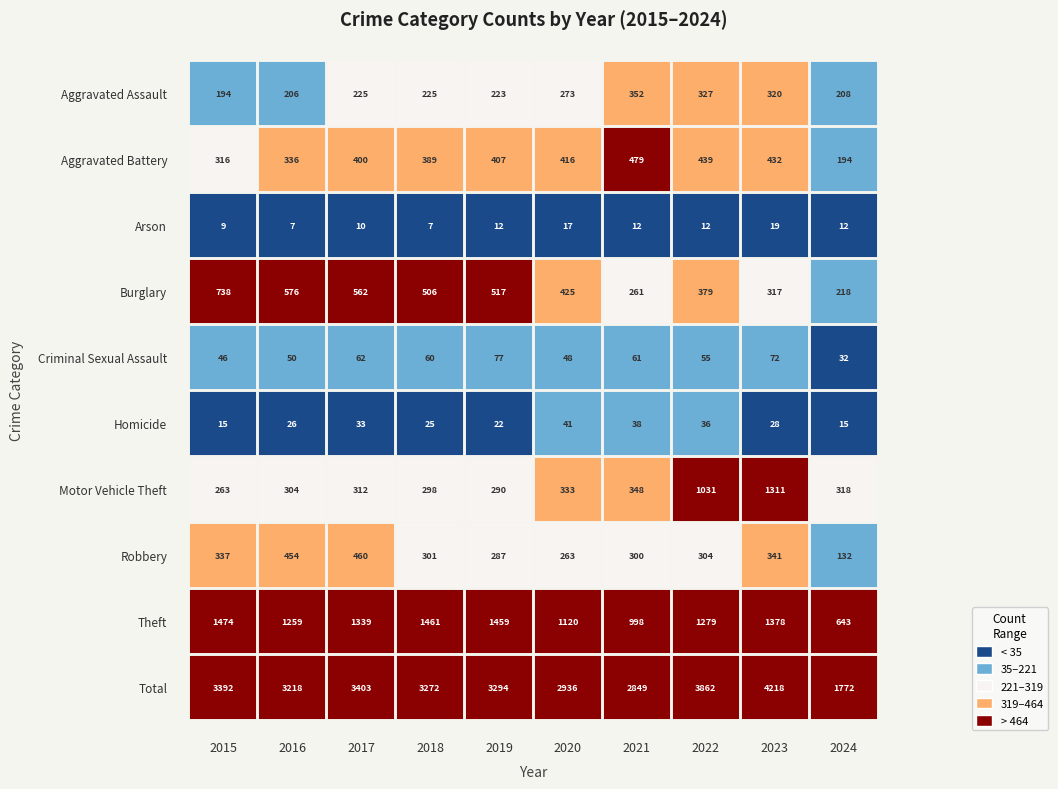

What is the difference between the Arson values at 0 and 1?

2